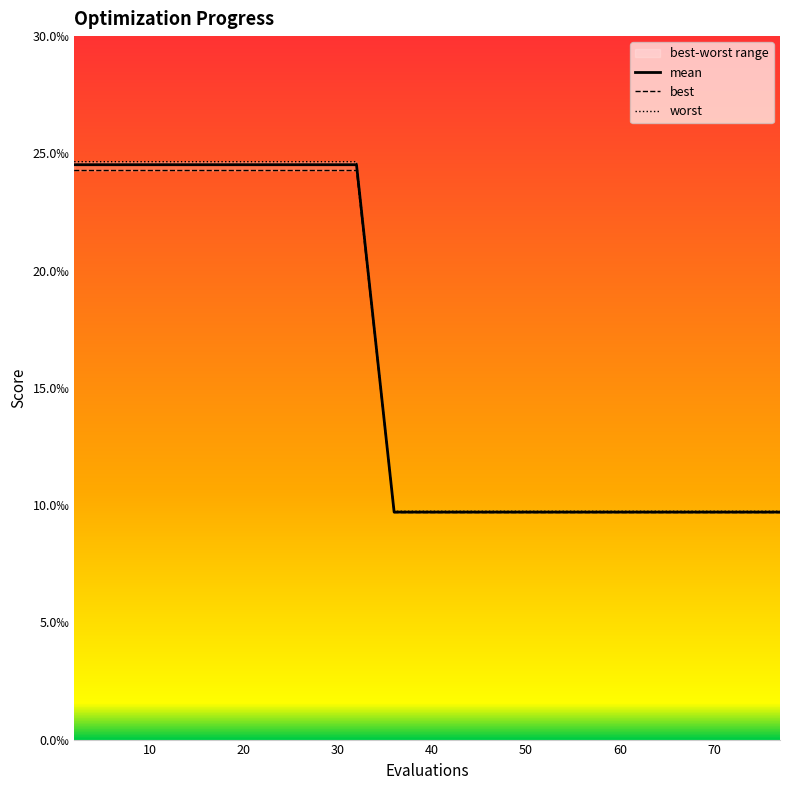

True or false: mean has more than 2 interior local peaks.

False